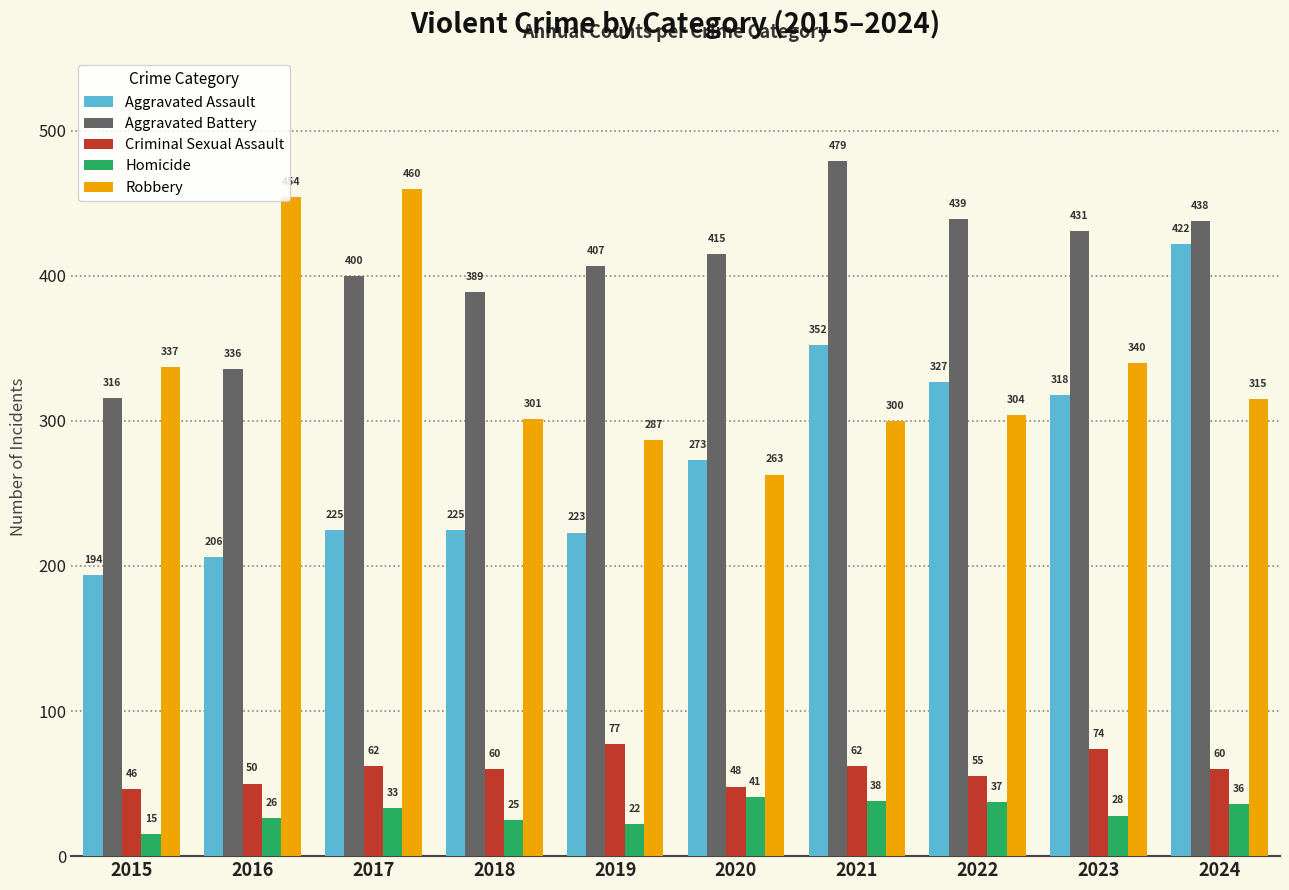

What is the total value across all series at 2016?

1072